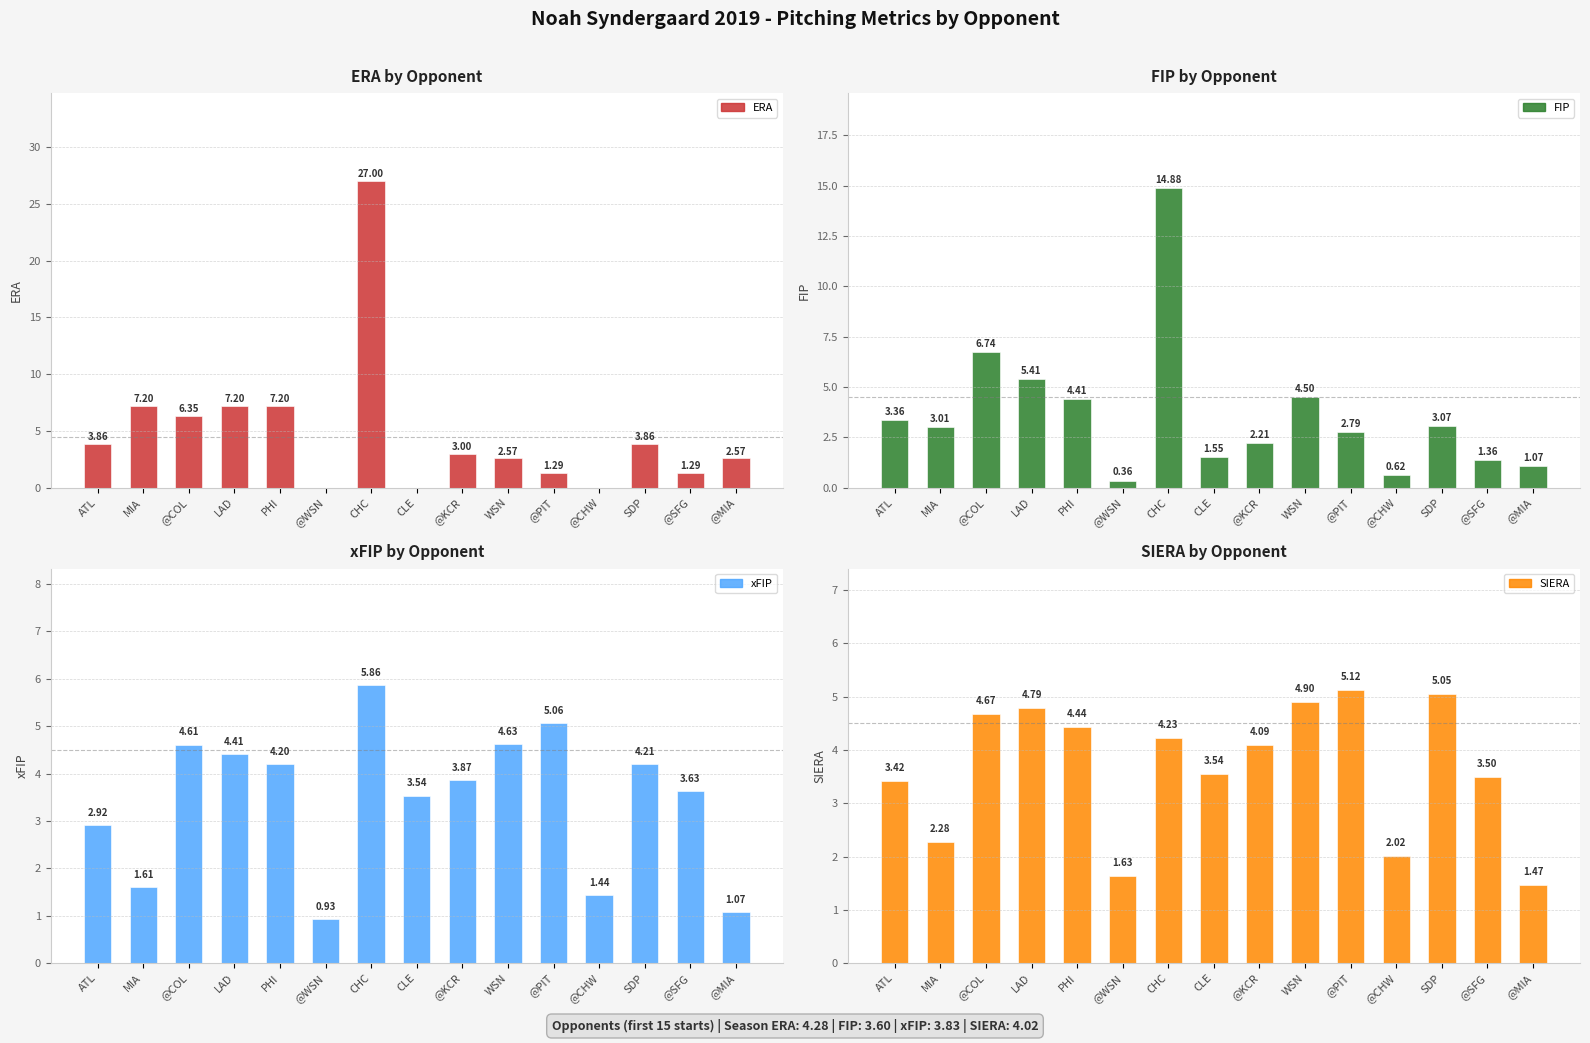

What is the sum of all xFIP values?

52.0